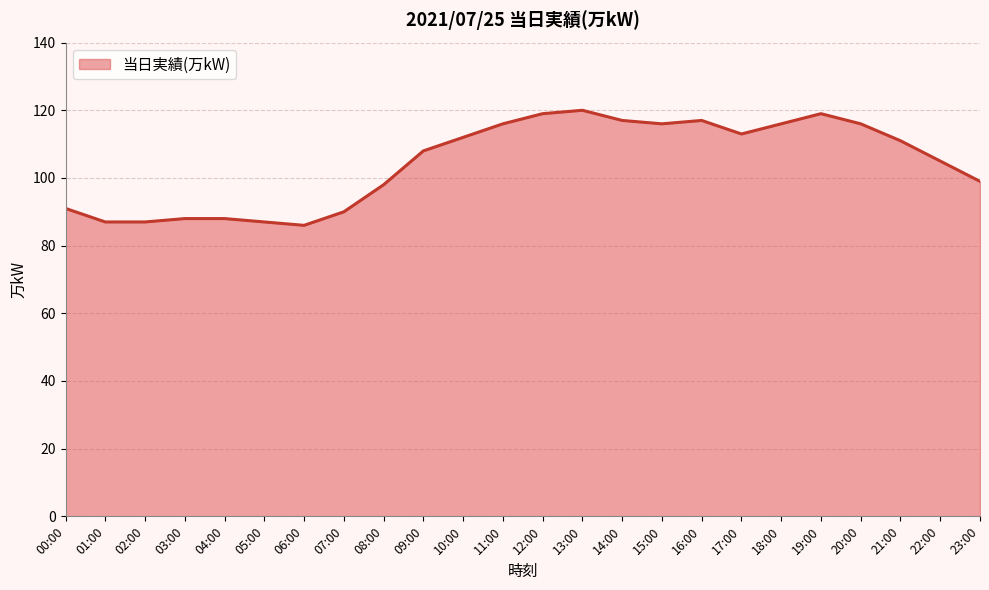

Reading right to left, list all the values displayed in this chart.

99	105	111	116	119	116	113	117	116	117	120	119	116	112	108	98	90	86	87	88	88	87	87	91